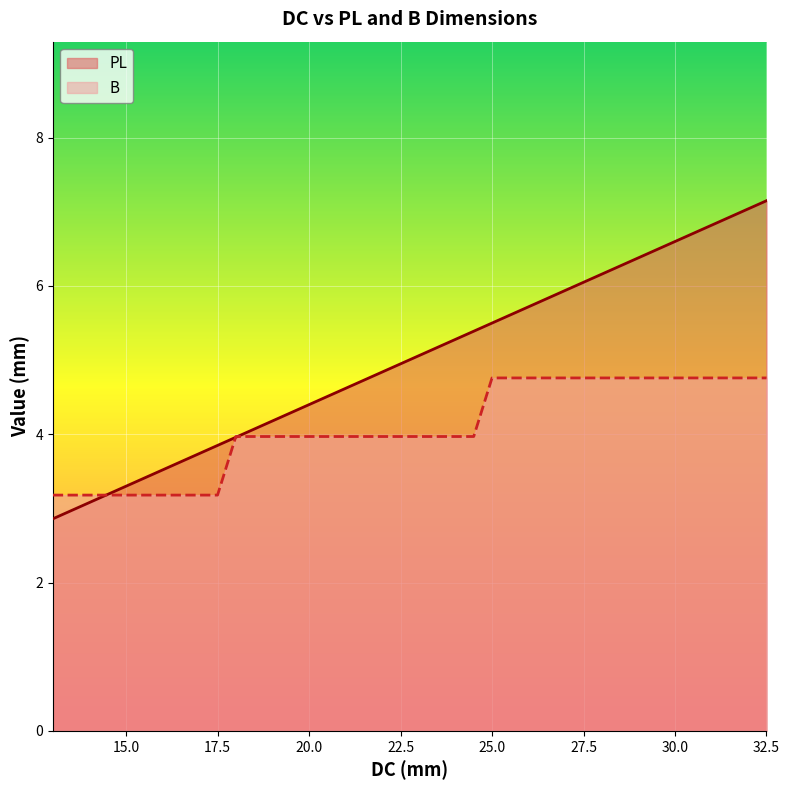

Reading left to right, transcribe all the data shown in this chart.

PL: 2.9	3.0	3.1	3.2	3.3	3.4	3.5	3.6	3.7	3.9	4.0	4.1	4.2	4.3	4.4	4.5	4.6	4.7	4.8	5.0	5.1	5.2	5.3	5.4	5.5	5.6	5.7	5.8	5.9	6.0	6.2	6.3	6.4	6.5	6.6	6.7	6.8	6.9	7.0	7.2
B: 3.2	3.2	3.2	3.2	3.2	3.2	3.2	3.2	3.2	3.2	4.0	4.0	4.0	4.0	4.0	4.0	4.0	4.0	4.0	4.0	4.0	4.0	4.0	4.0	4.8	4.8	4.8	4.8	4.8	4.8	4.8	4.8	4.8	4.8	4.8	4.8	4.8	4.8	4.8	4.8